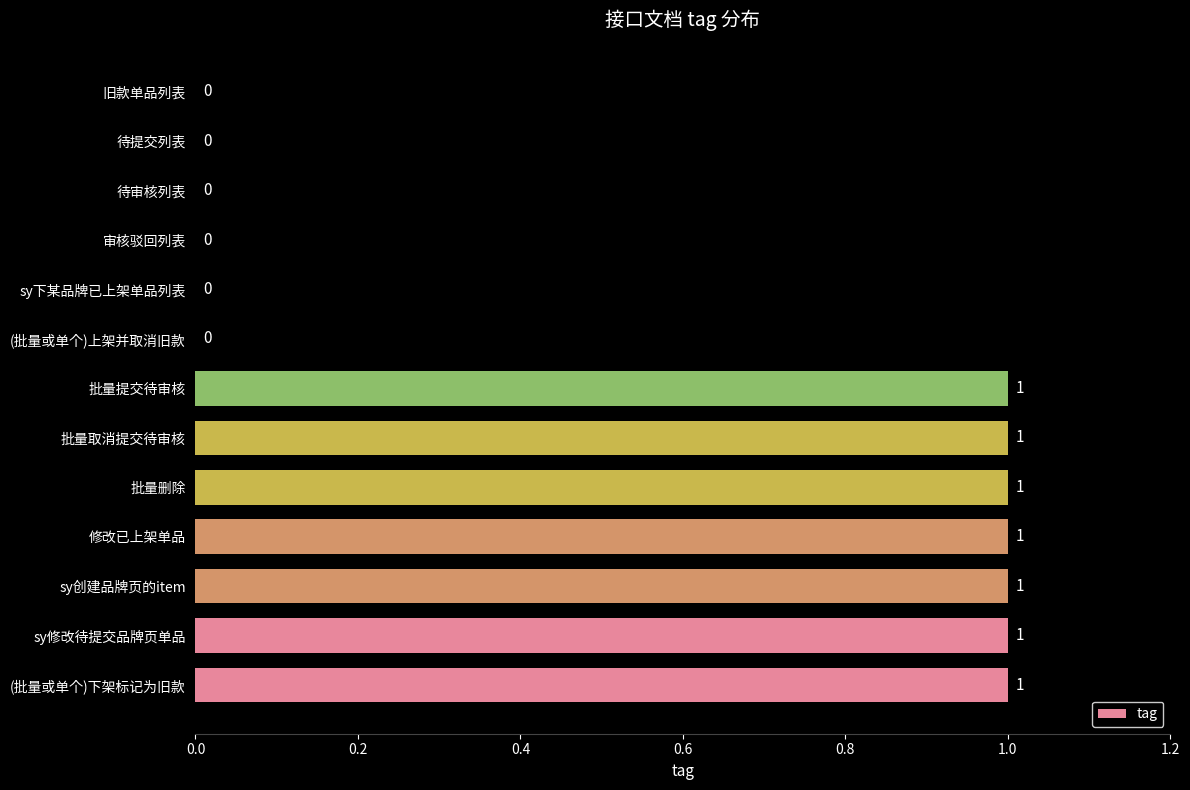

Between 批量提交待审核 and sy下某品牌已上架单品列表, which is larger?

批量提交待审核